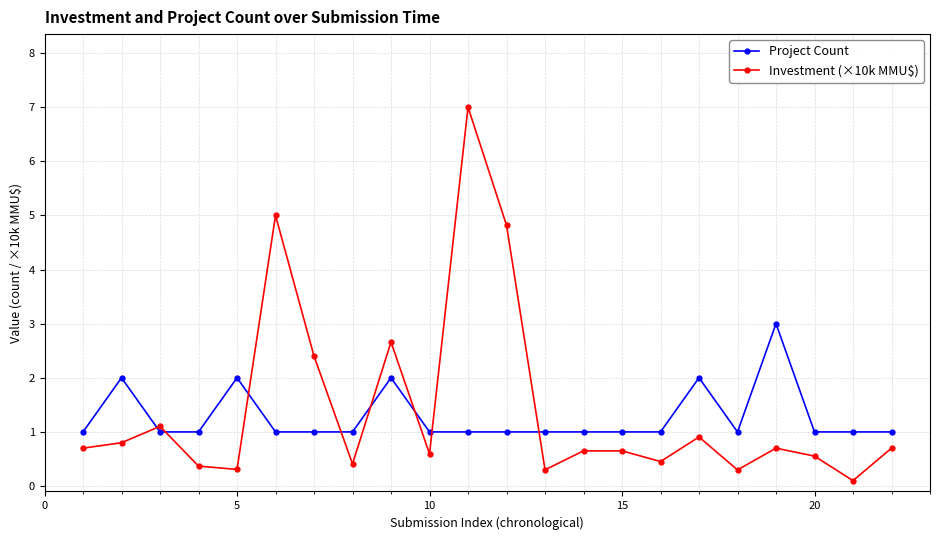

List the series in order of their peak value, lowest first.

Project Count, Investment (×10k MMU$)